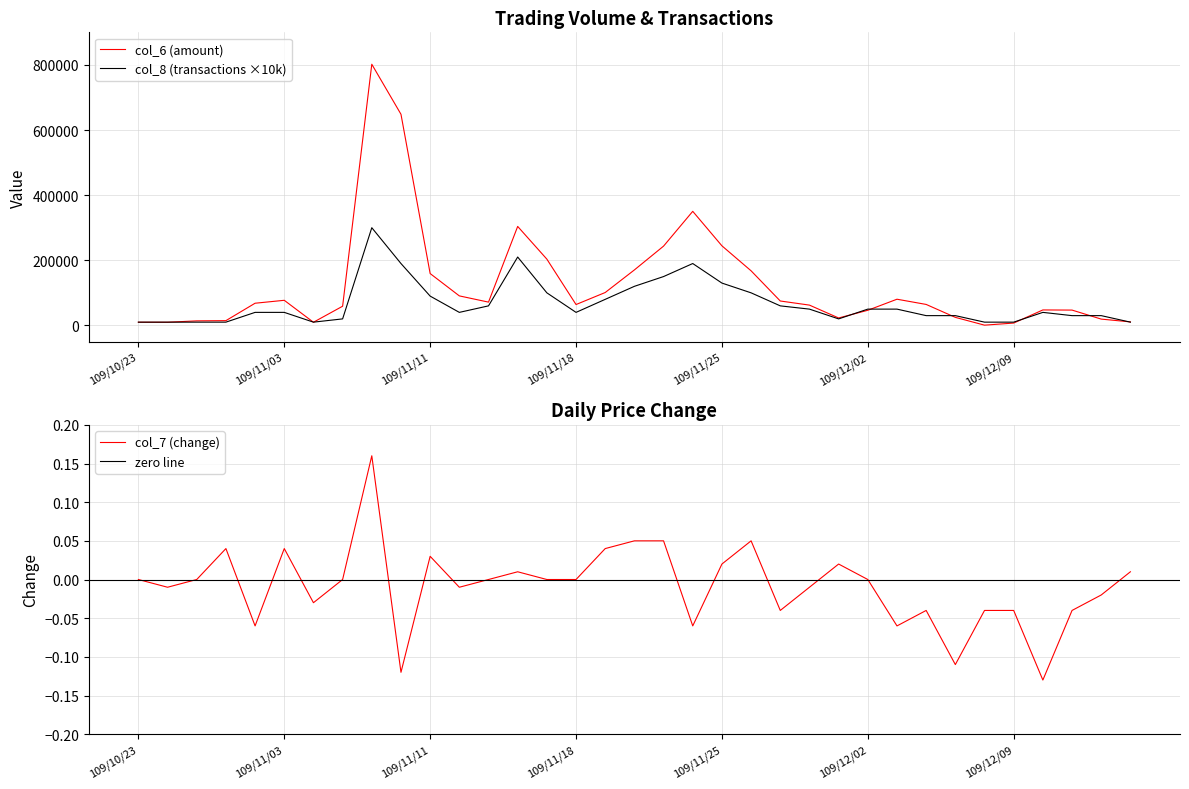

Rank the series by their average value, from highest to lowest.

col_6 (amount), col_8 (transactions), col_7 (change)